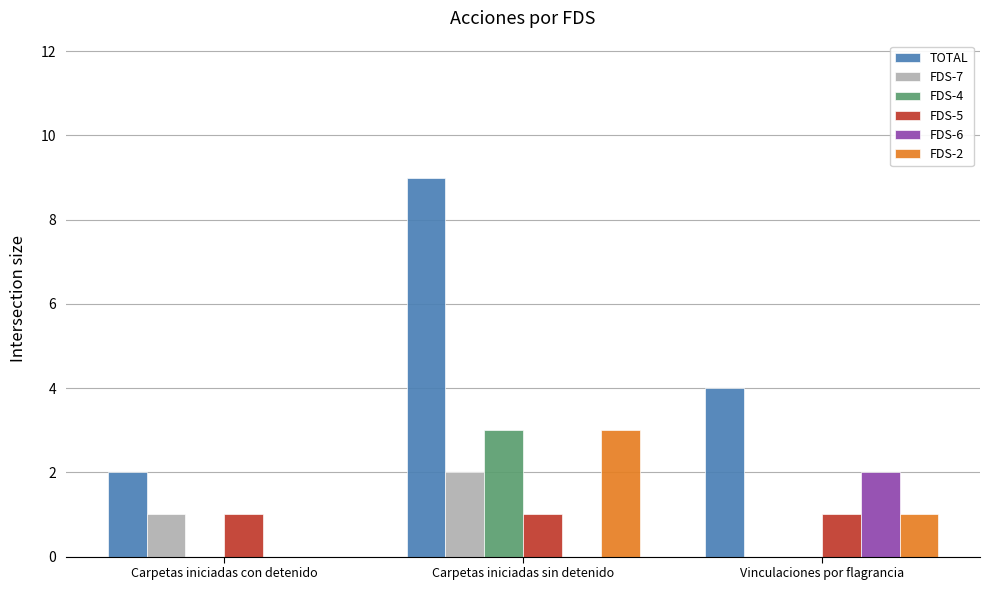

The FDS-2 series shows 1 at Vinculaciones por flagrancia. True or false?

True